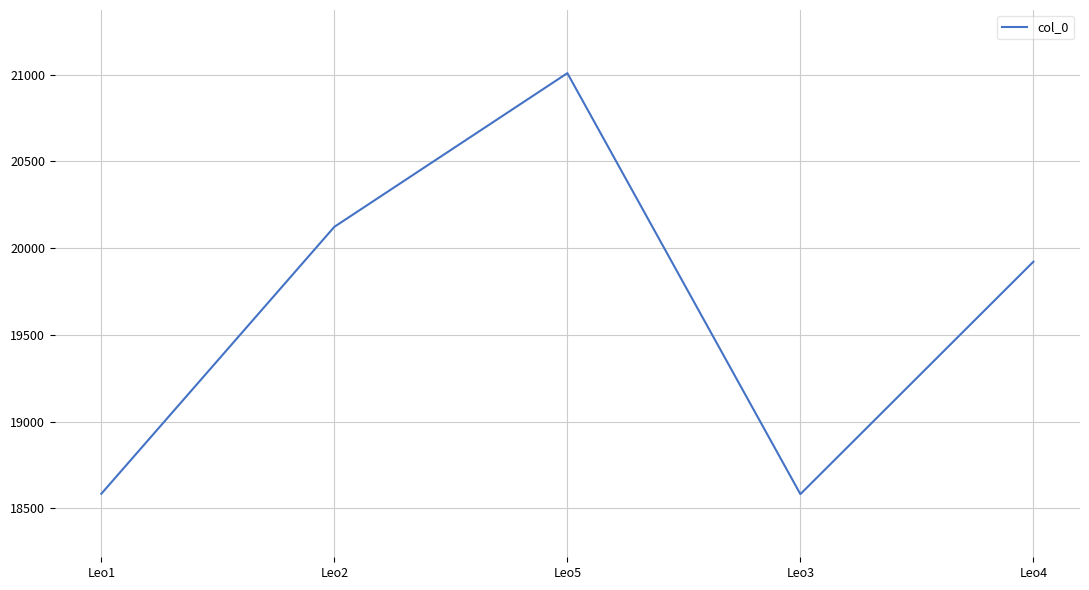

Where is the first local minimum?

Leo3